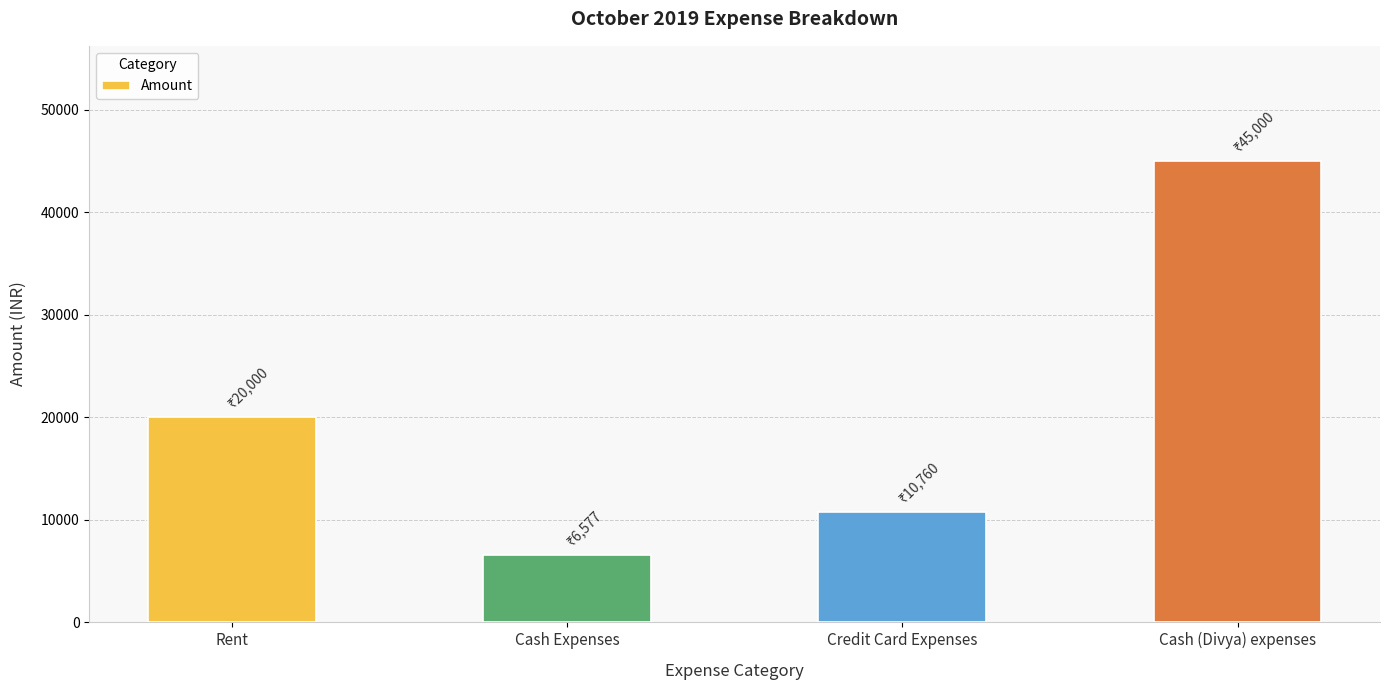

What is the difference between the second highest and second lowest values?

9240